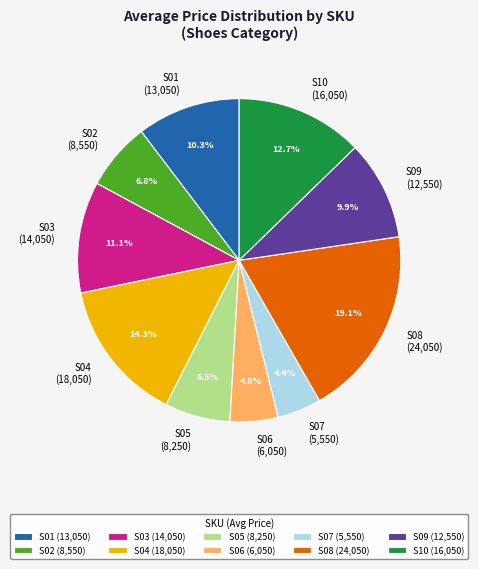

What percentage is NOT represented by S06?

95.2%